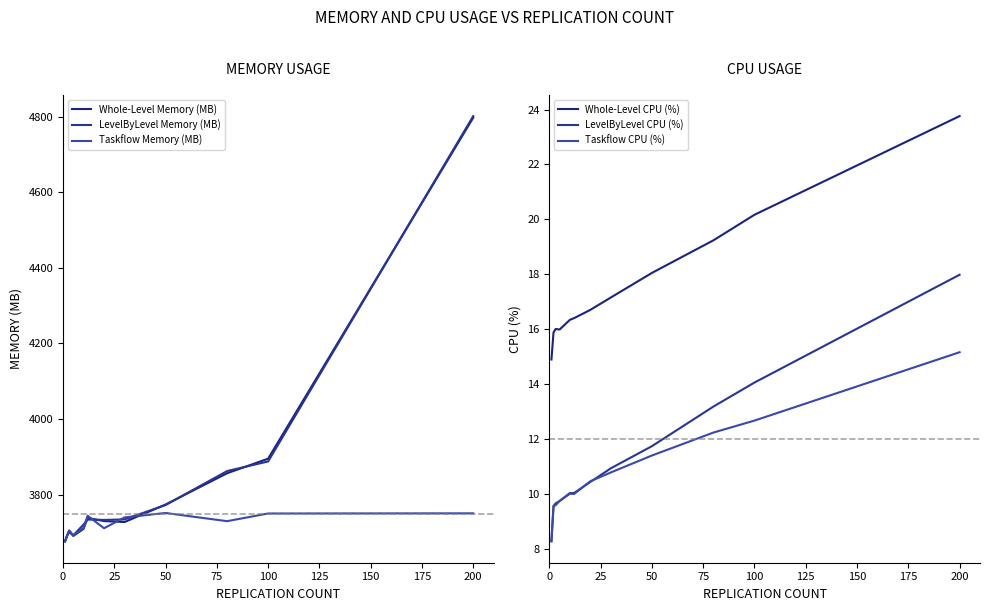

What is the minimum value shown in the chart?

8.3